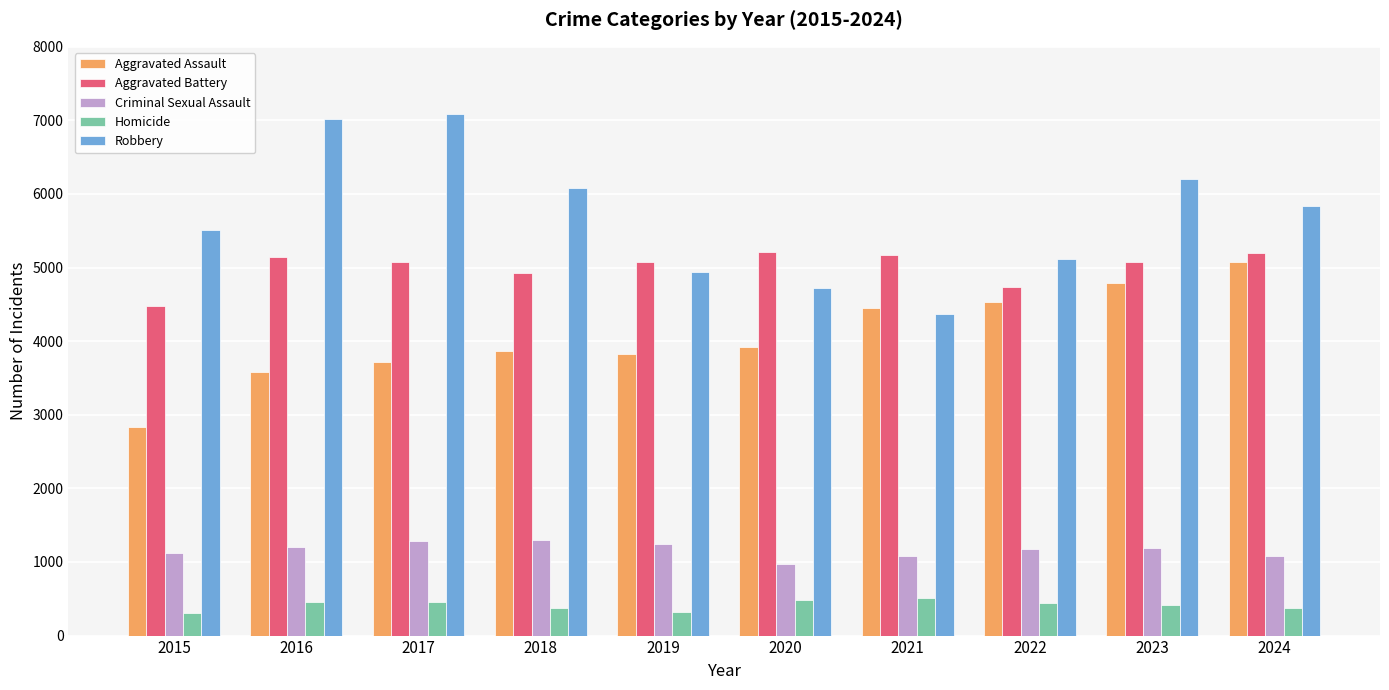

What is the total value across all series at 2016?

17410